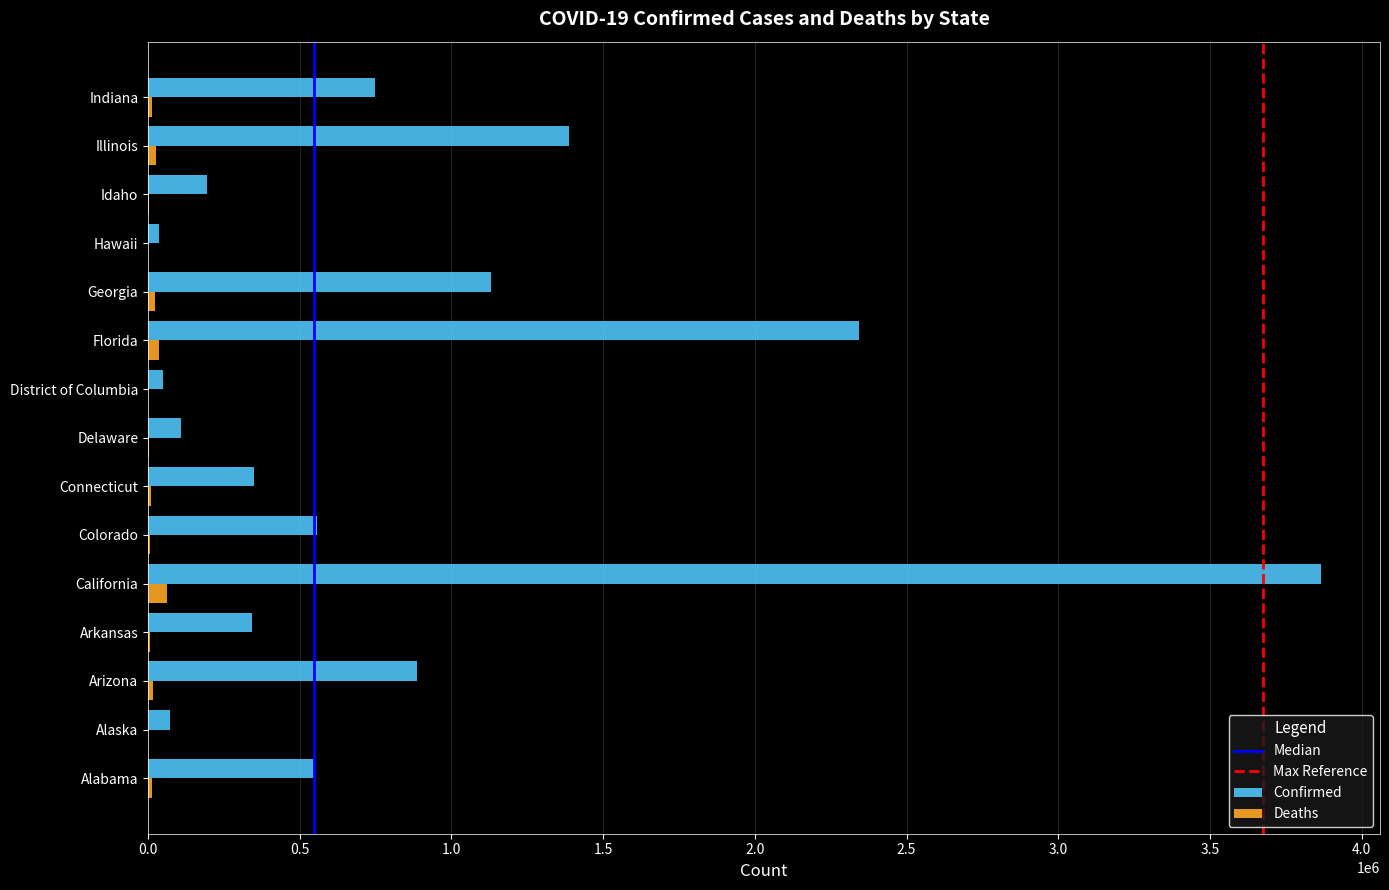

What is the maximum value shown in the chart?

3867318